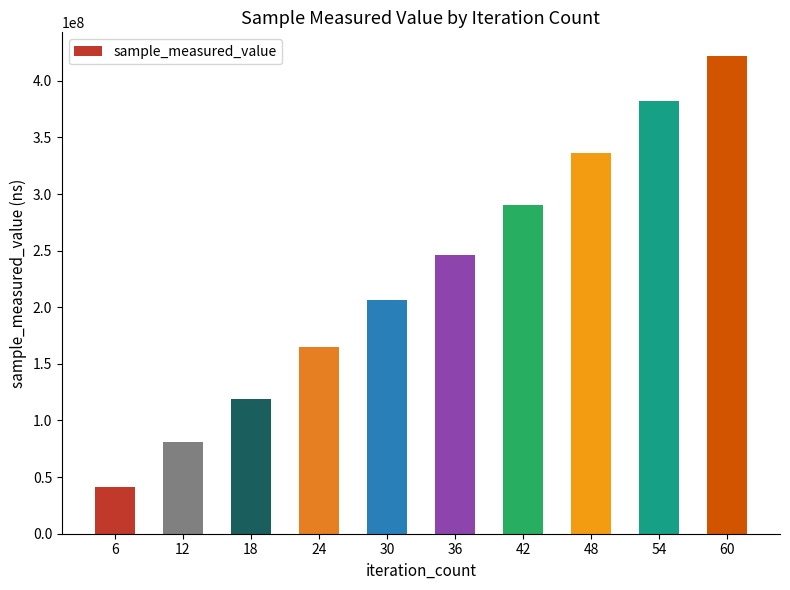

List the labels in order of value, largest first.

60, 54, 48, 42, 36, 30, 24, 18, 12, 6